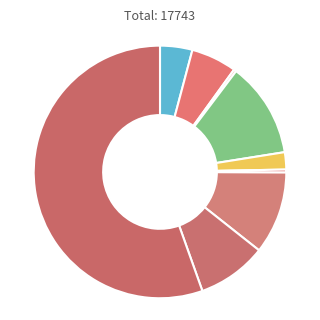

What is the smallest slice in the pie chart?

Arson